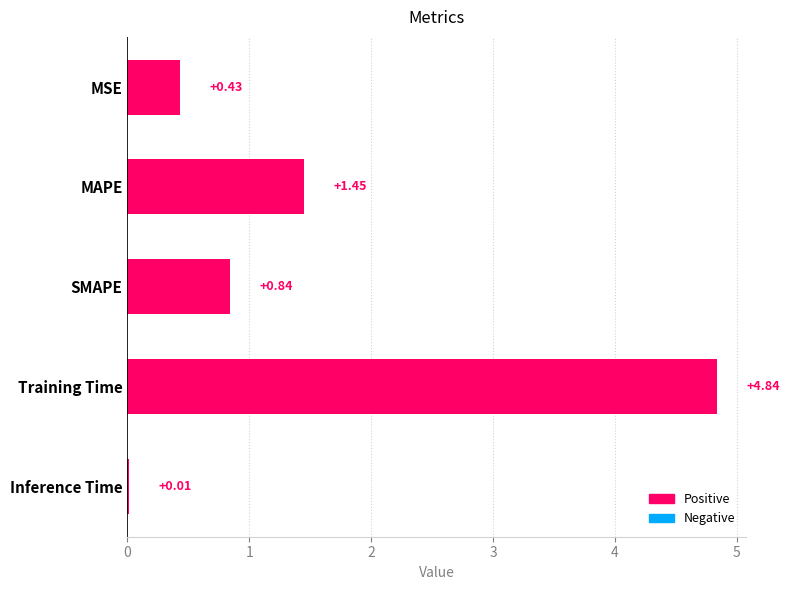

Which category has the highest value across all series?

Training Time